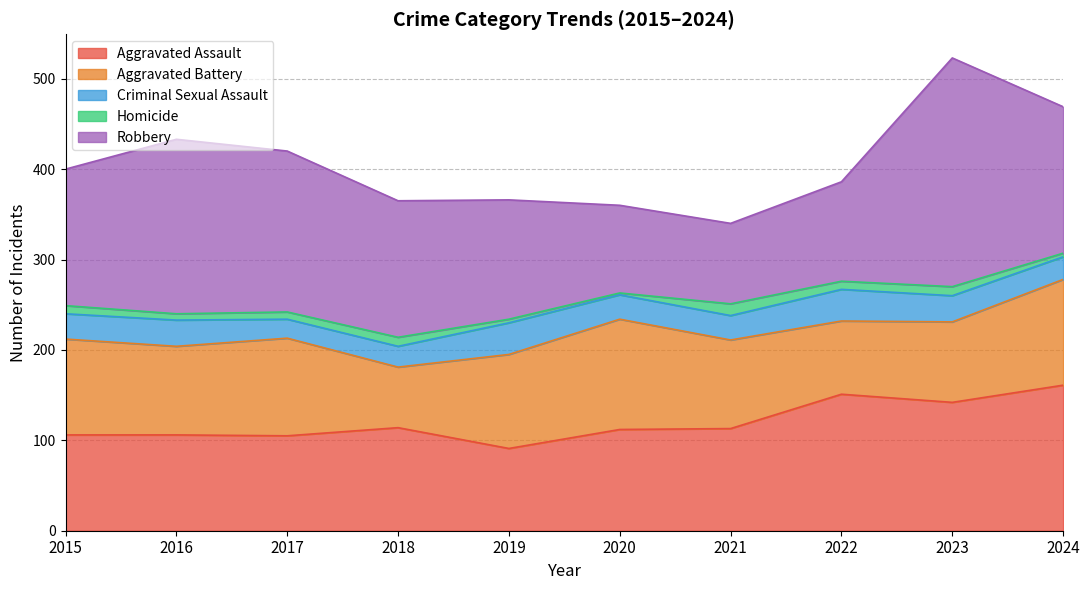

How many values in the Criminal Sexual Assault series are below 28?

5